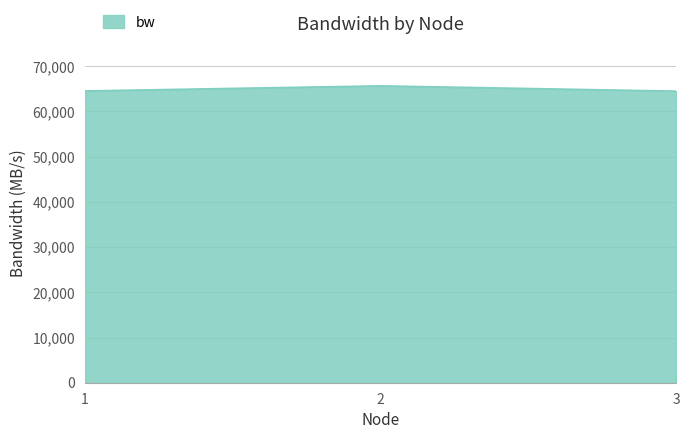

The value at 1 is 64535.4. True or false?

True